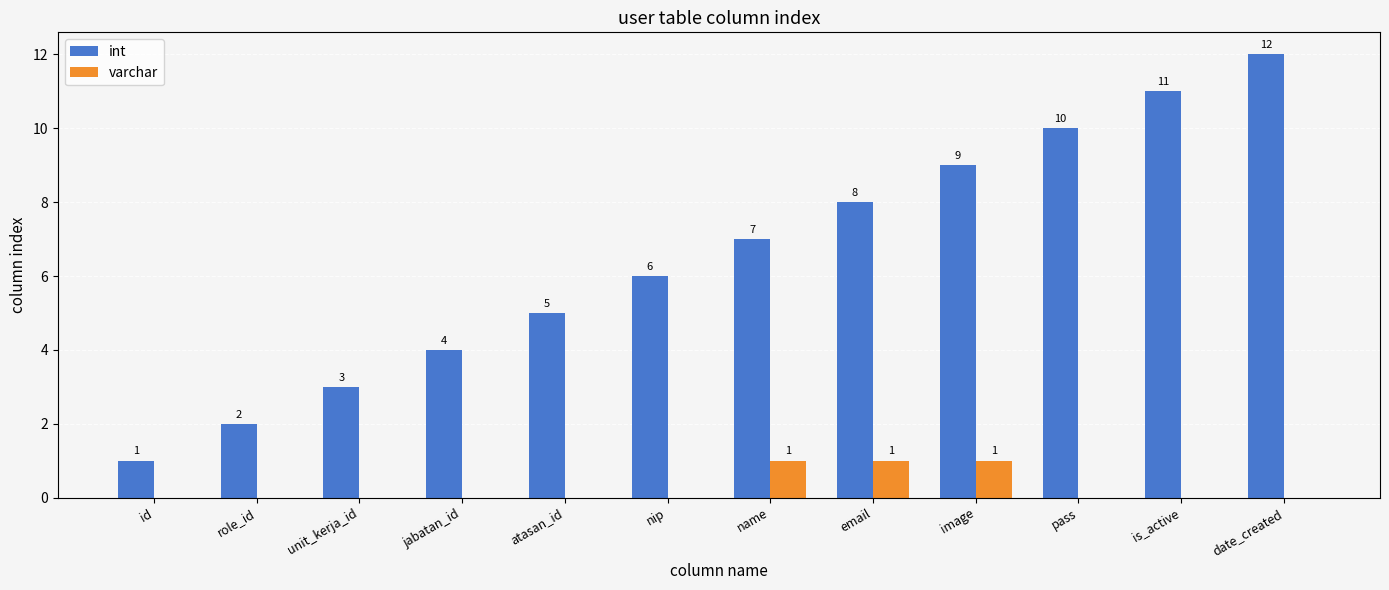

Reading left to right, what are all the values shown in this chart?

int: id=1	role_id=2	unit_kerja_id=3	jabatan_id=4	atasan_id=5	nip=6	name=7	email=8	image=9	pass=10	is_active=11	date_created=12
varchar: id=0	role_id=0	unit_kerja_id=0	jabatan_id=0	atasan_id=0	nip=0	name=1	email=1	image=1	pass=0	is_active=0	date_created=0